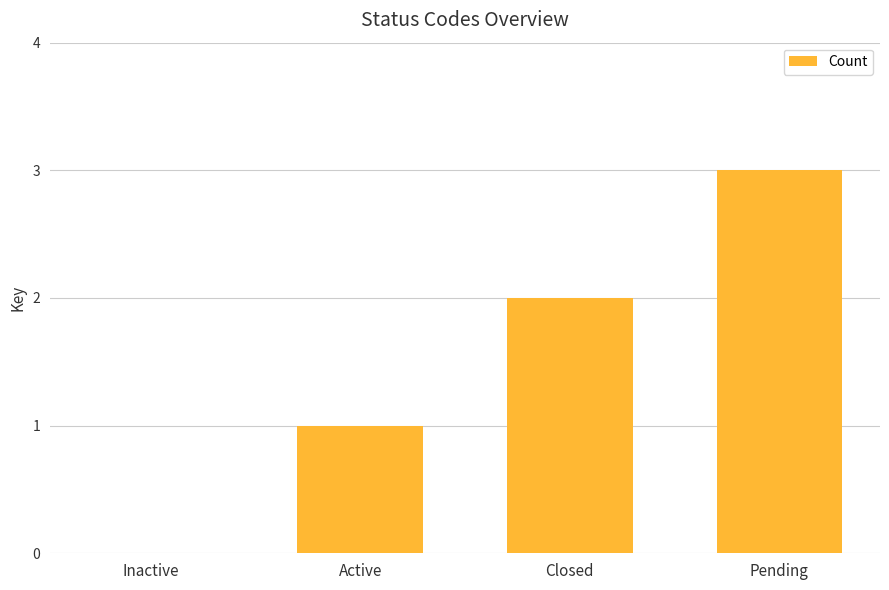

Count the number of categories in the chart.

4